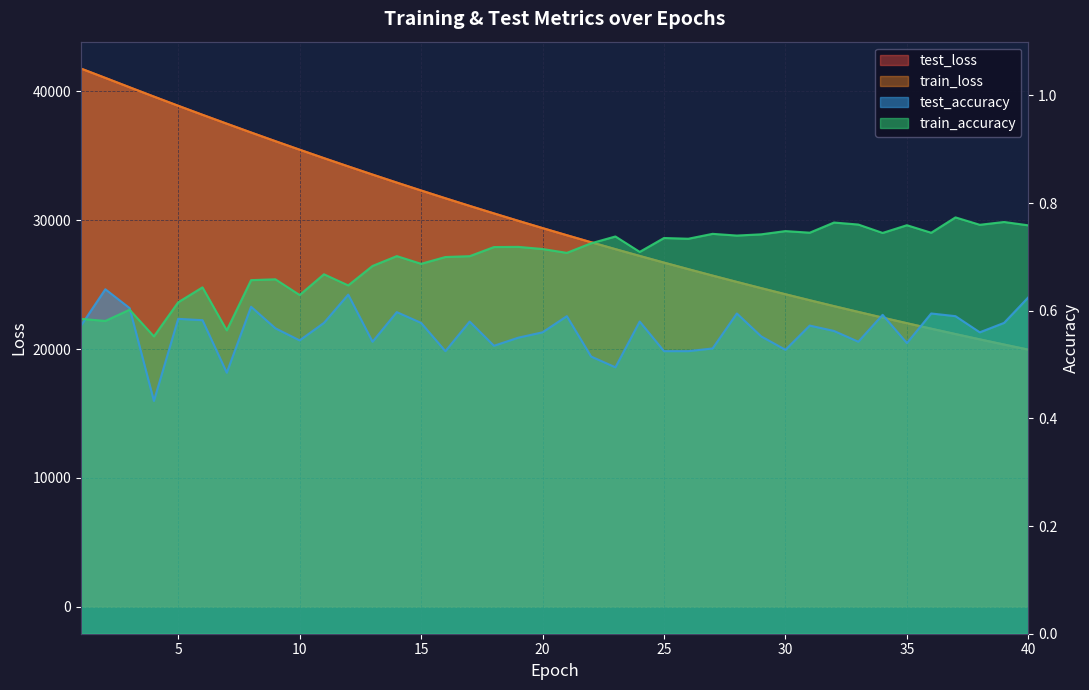

True or false: train_loss has more than 1 interior local peaks.

False